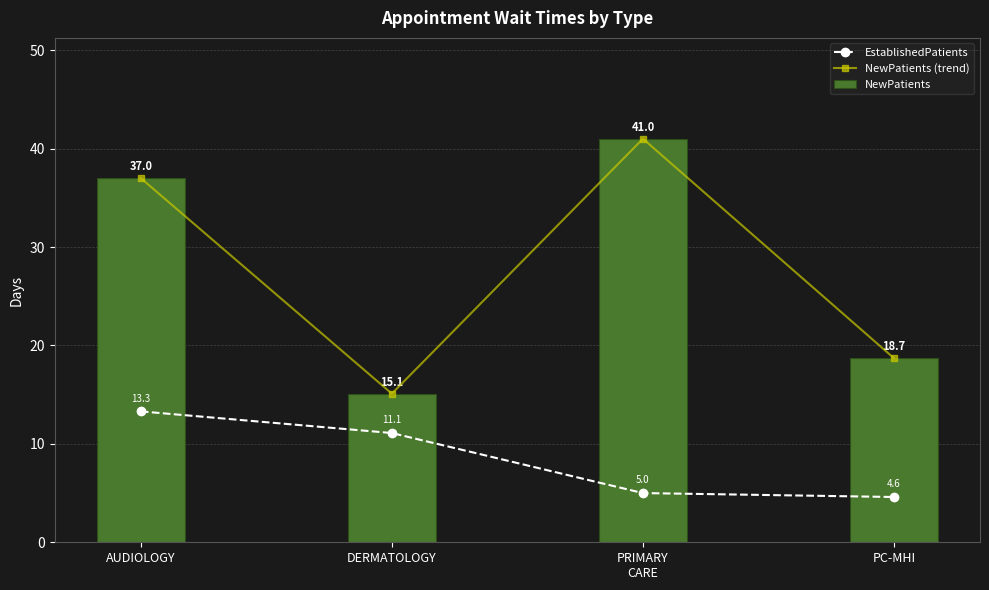

Which series has the widest spread of values?

NewPatients (trend)